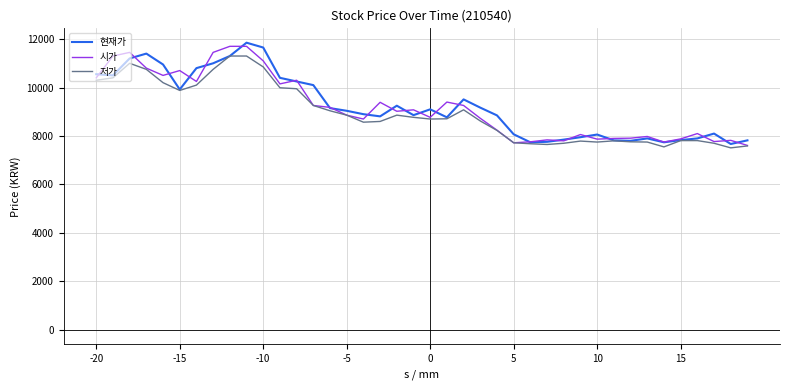

In 저가, how many points are lower than both neighbors (excluding endpoints)?

7